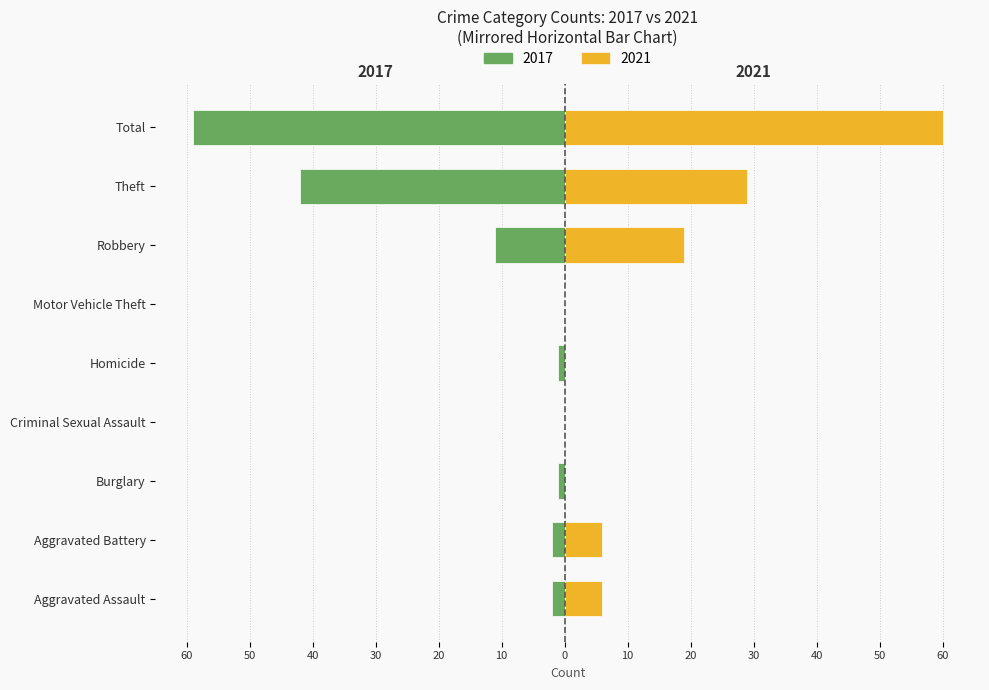

Does the chart contain stacked bars?

No